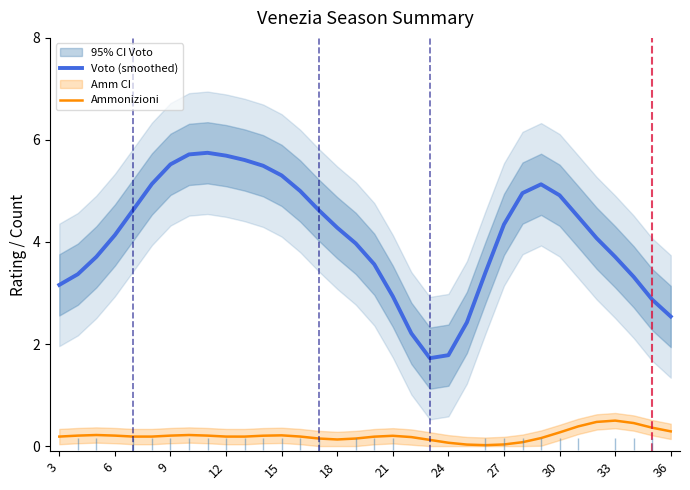

What is the difference between the maximum and minimum values in the Voto (smoothed) series?

4.0